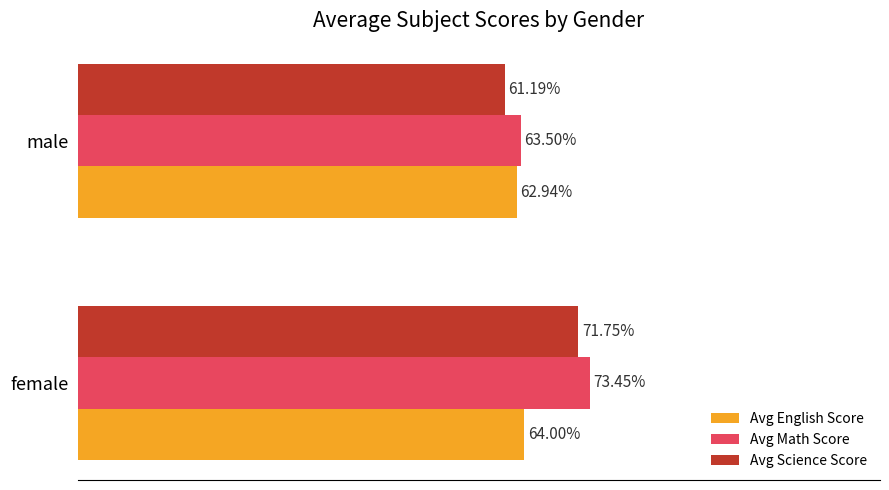

Which series changed the most between female and male?

Avg Science Score